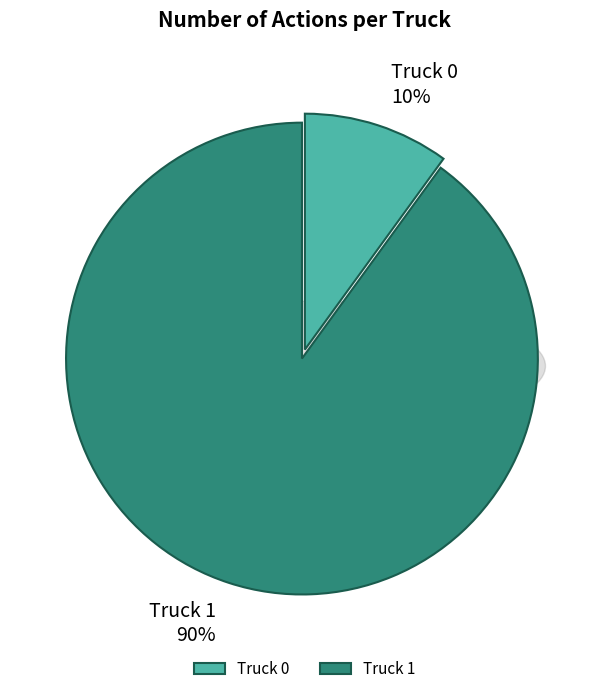

Rank the categories by value from lowest to highest.

Truck 0, Truck 1